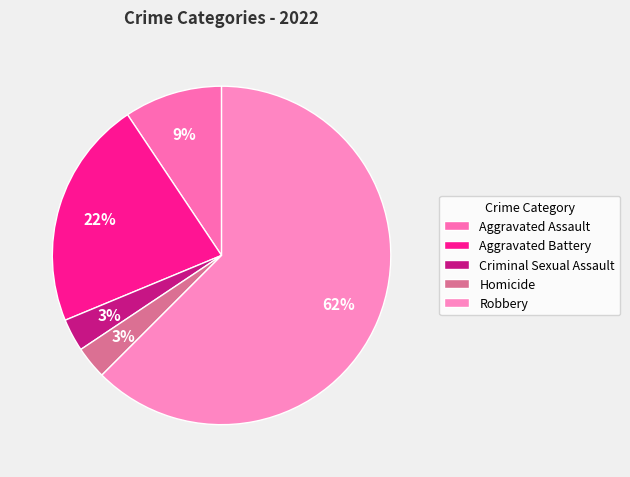

How much of the chart is everything except Homicide?

96.9%